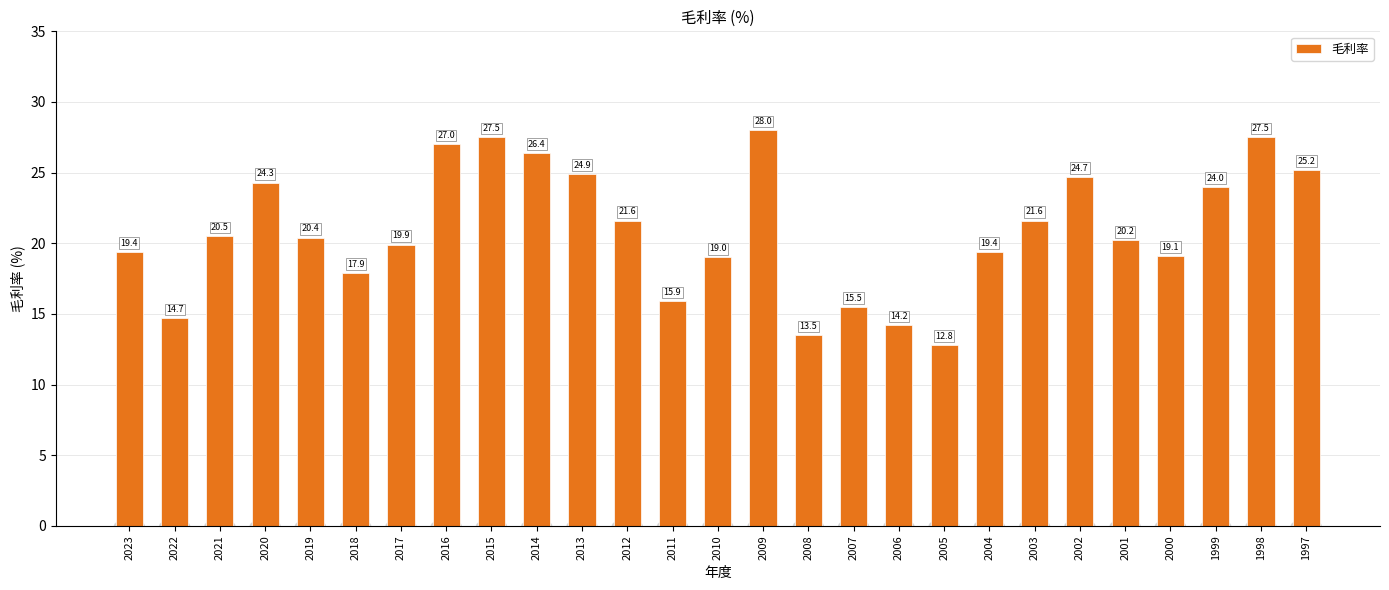

Approximately how many times larger is the value at 2012 compared to 2006?

1.5